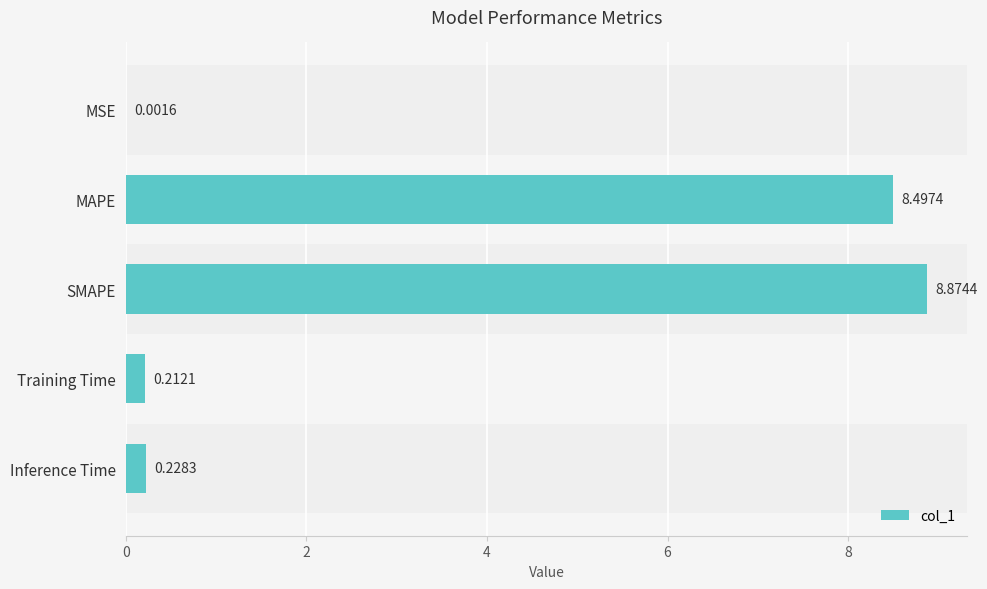

What is the change in value from MSE to MAPE?

+8.5